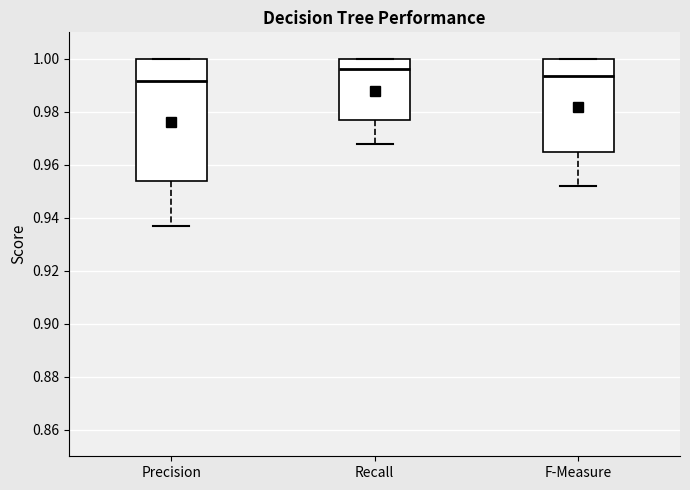

Which box has the highest median line?

Recall